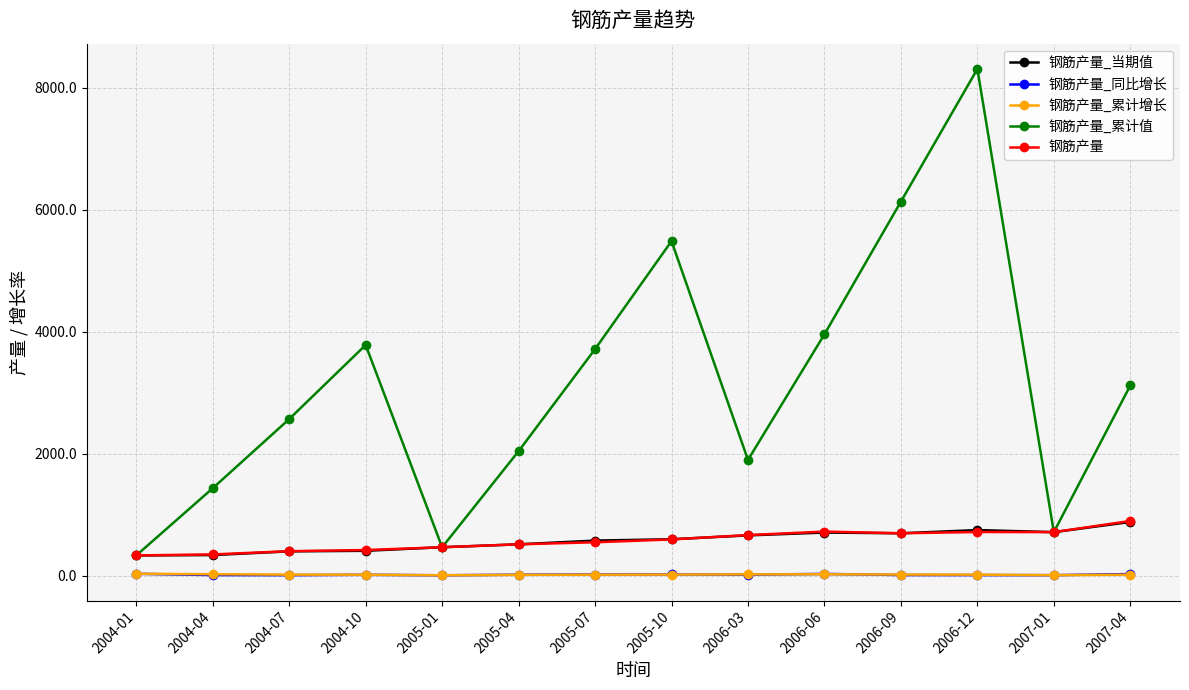

How many data points in 钢筋产量_当期值 are above 597?

7